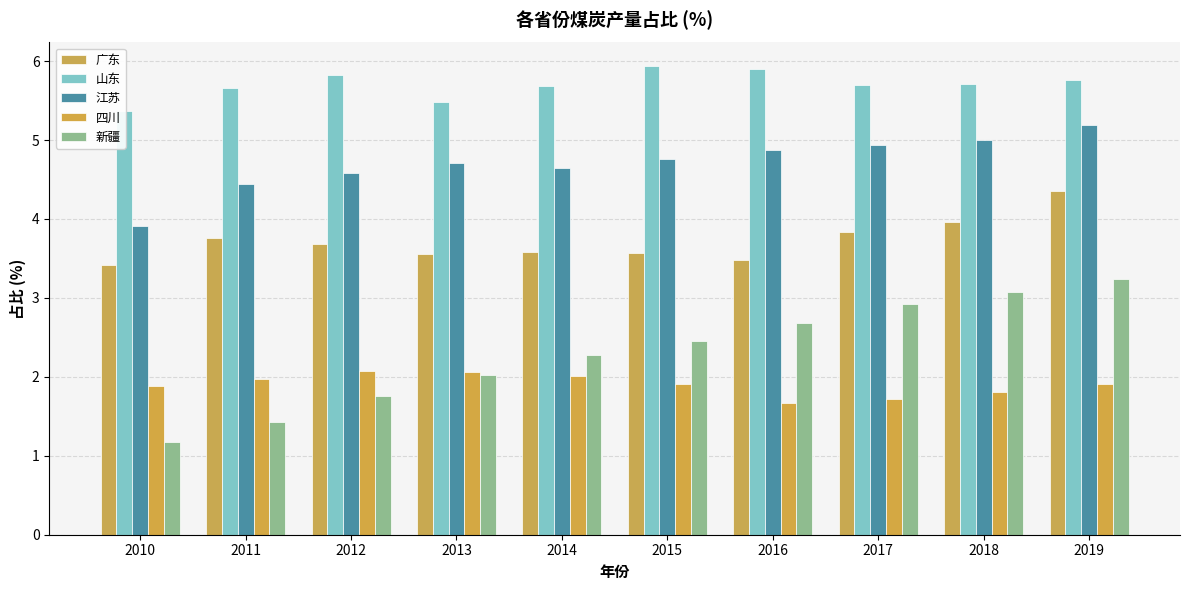

How many groups of bars are there?

10